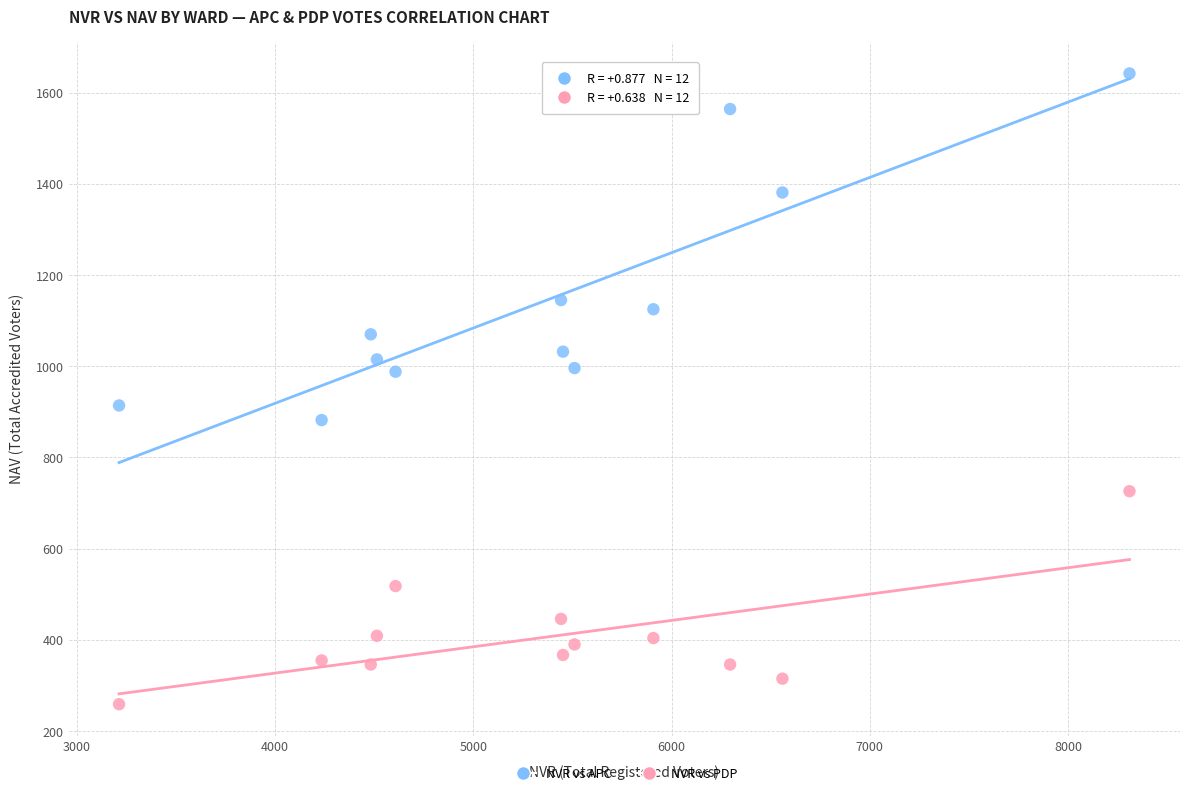

Which series contains the lowest Y value?

NVR vs PDP